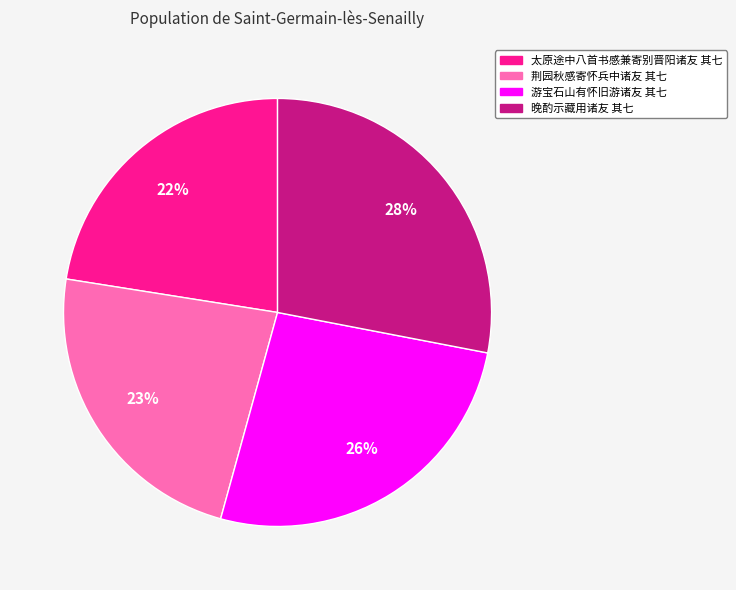

Is there any slice that represents more than half of the pie?

No